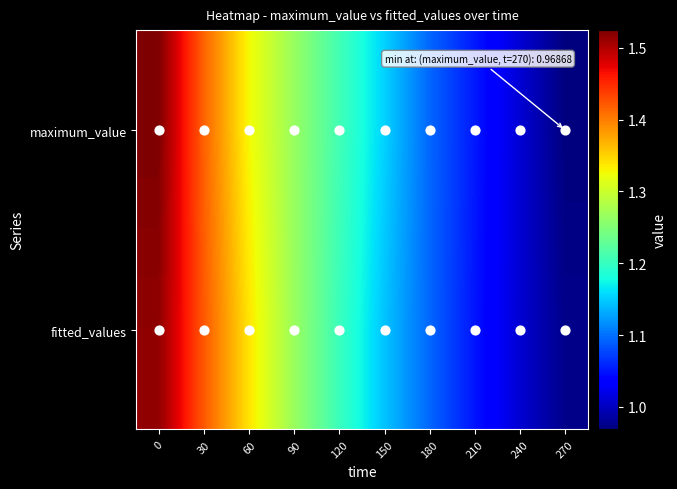

Count the number of categories in the chart.

10